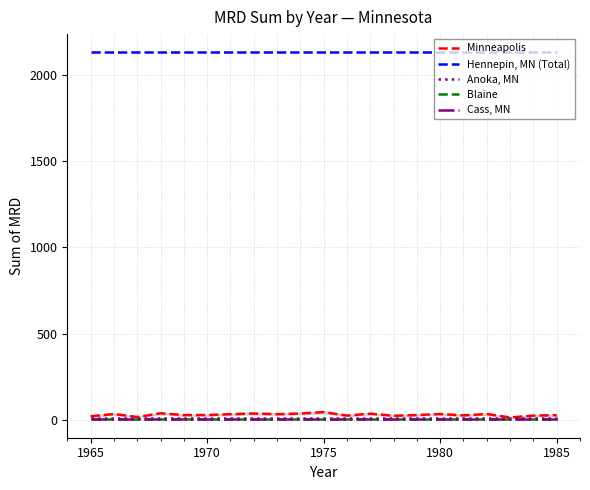

Rank the series by their maximum value, from lowest to highest.

Cass, MN, Blaine, Anoka, MN, Minneapolis, Hennepin, MN (Total)